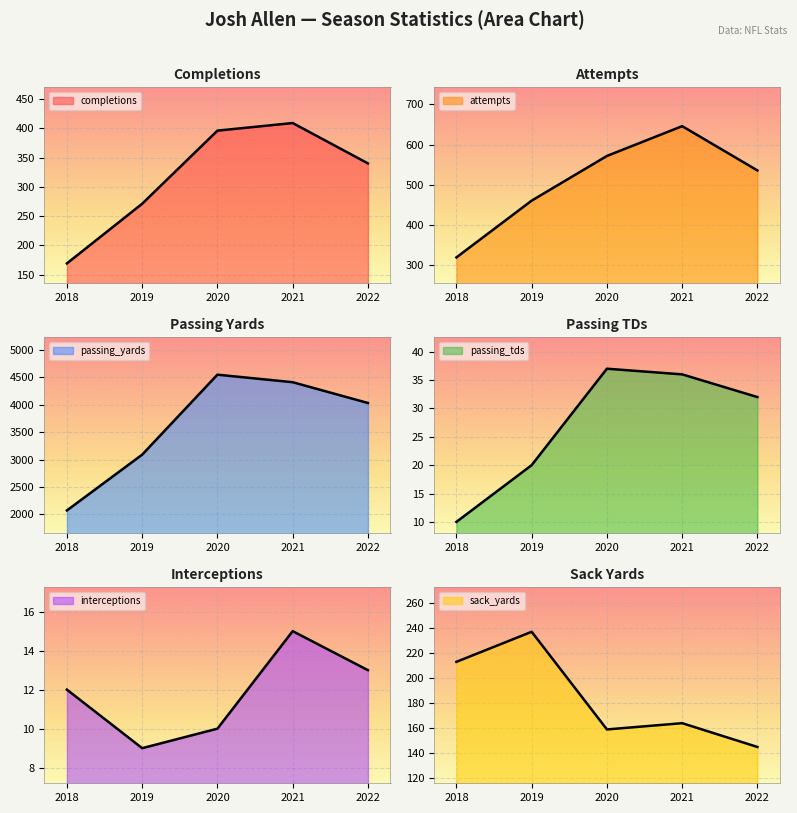

How many interior local valleys does the sack_yards series have?

1